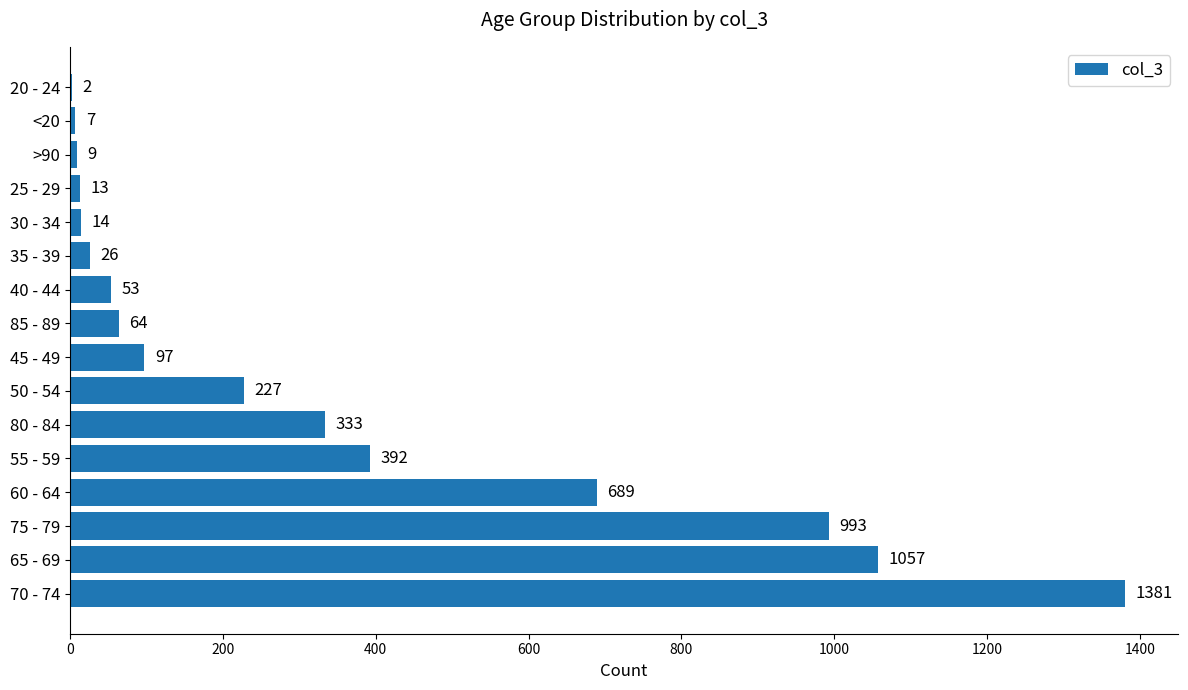

Count the number of categories in the chart.

16